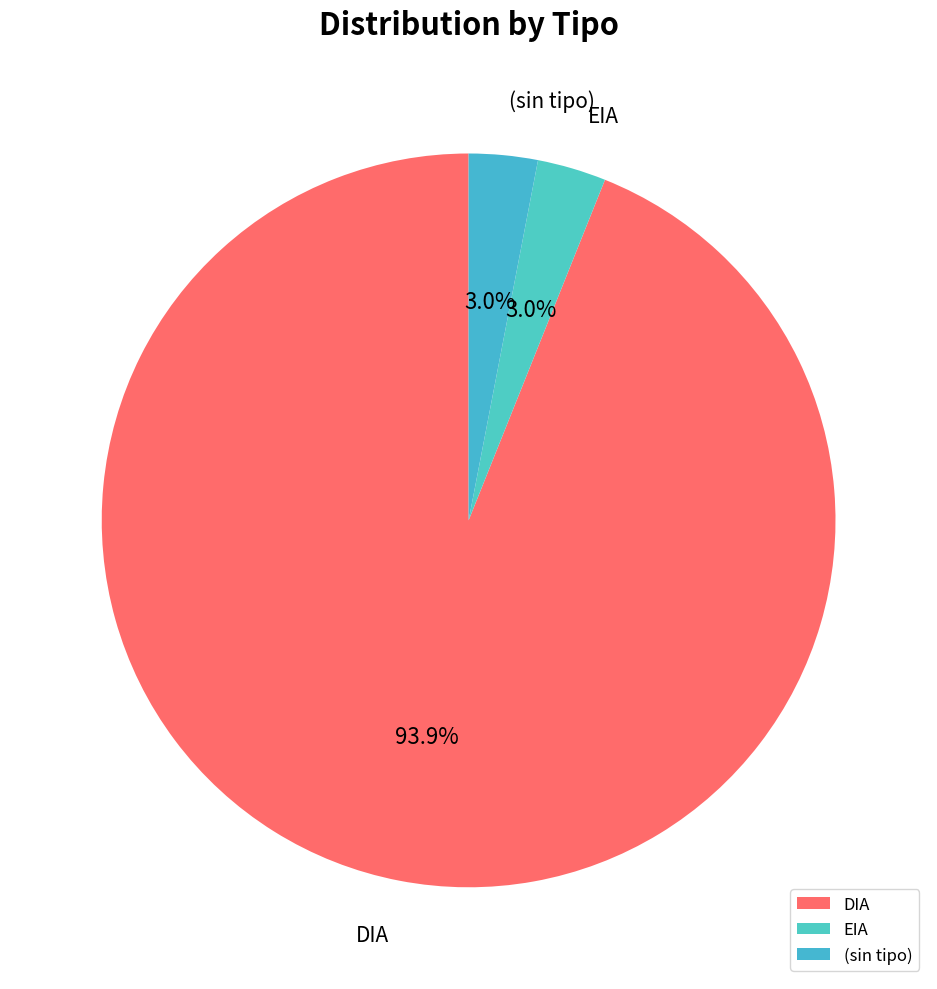

Does DIA represent more than half of the total?

Yes